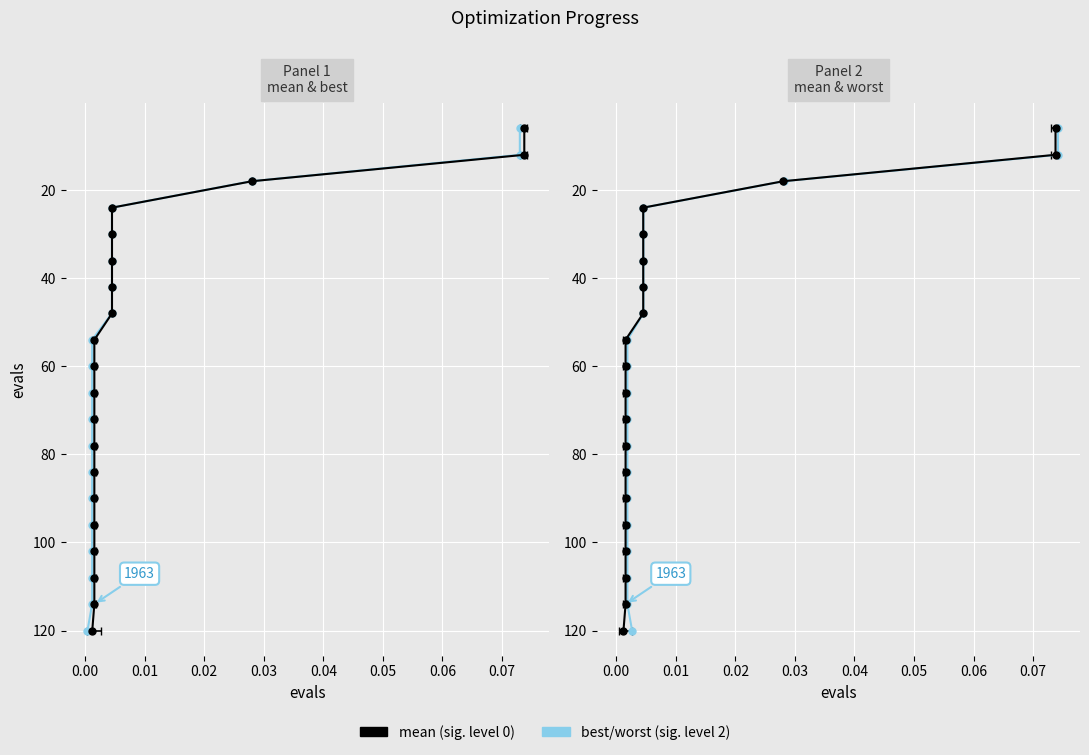

What is the minimum value shown in the chart?

6